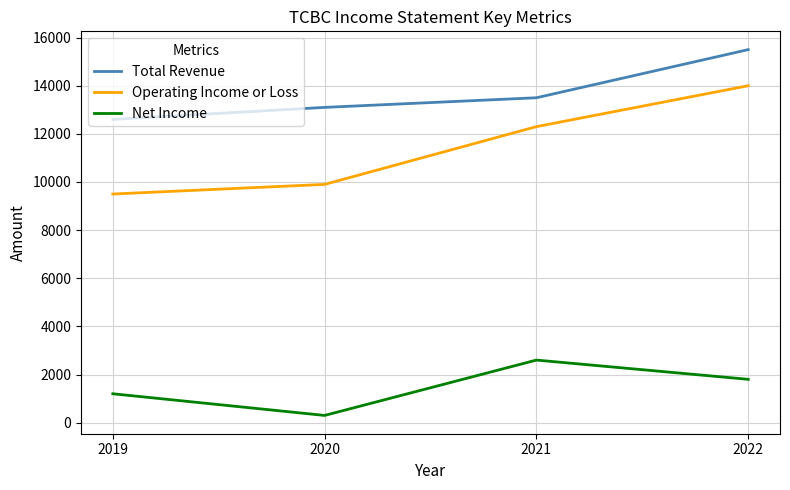

What is the average value of the Operating Income or Loss series?

11425